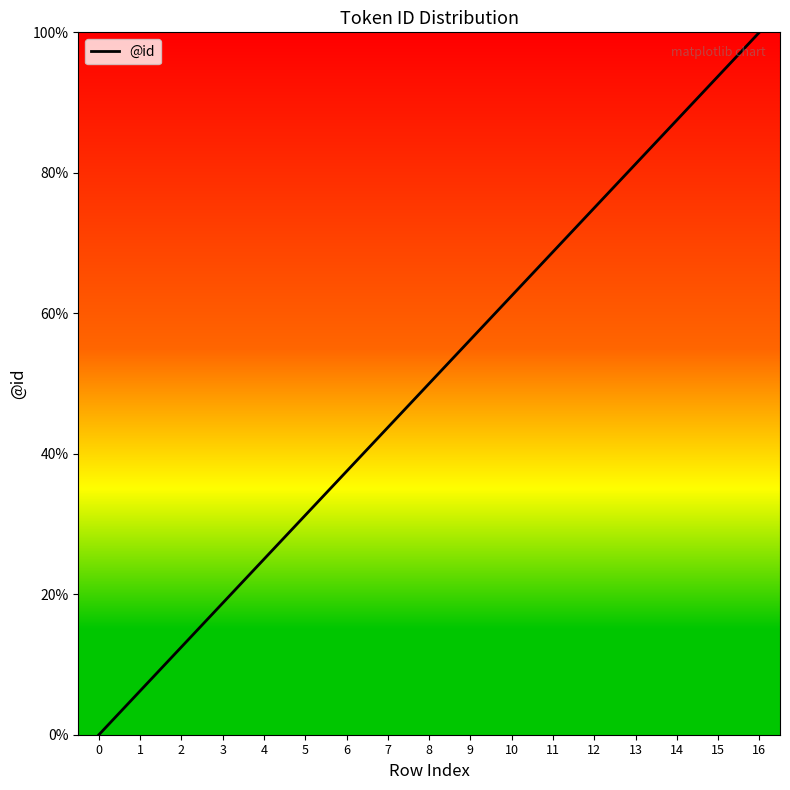

True or false: the data shows 38.8 at 4.

False